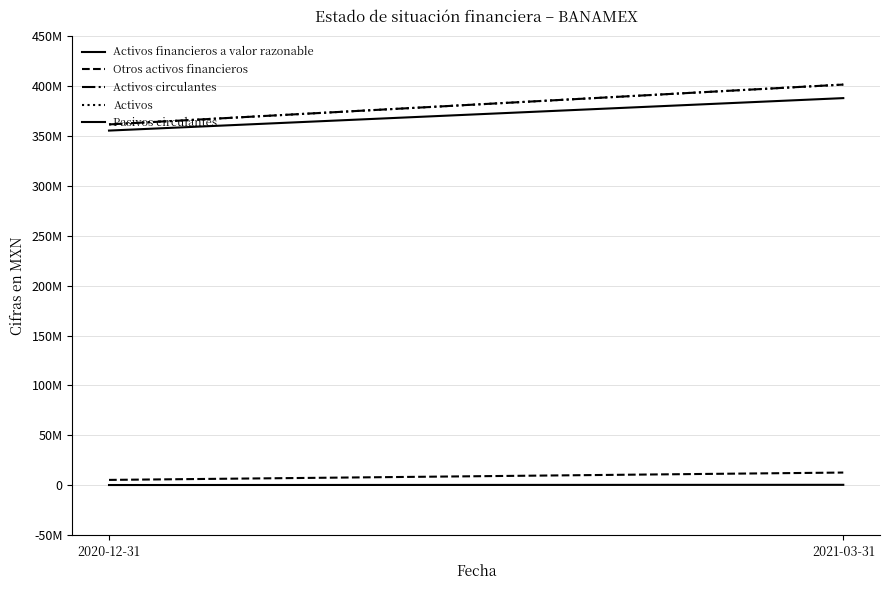

What is the difference between the maximum and minimum values in the Pasivos circulantes series?

213000